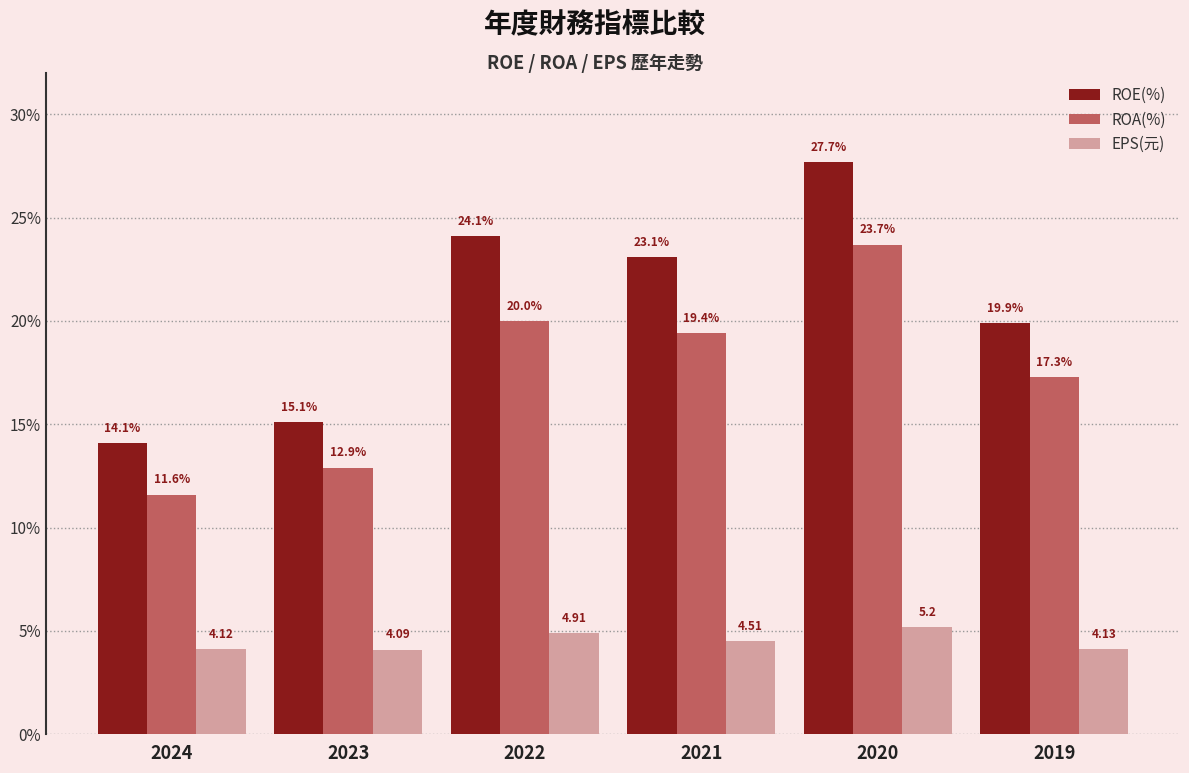

At which category is the sum across all series the highest?

2020